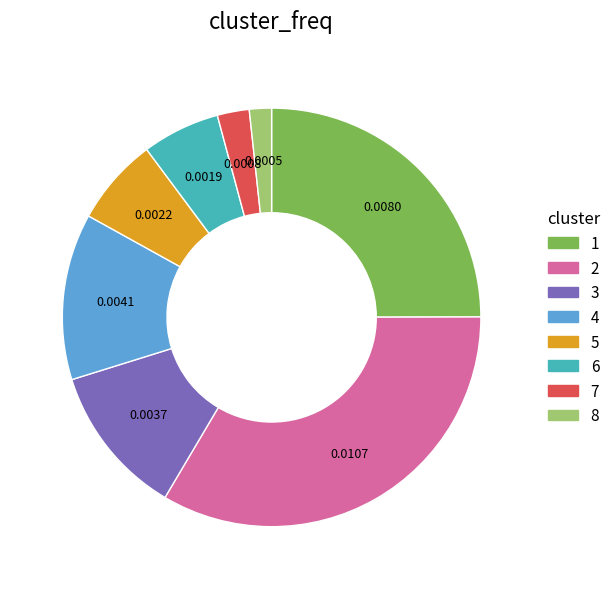

Is the sum of 3 and 2 greater than half?

No